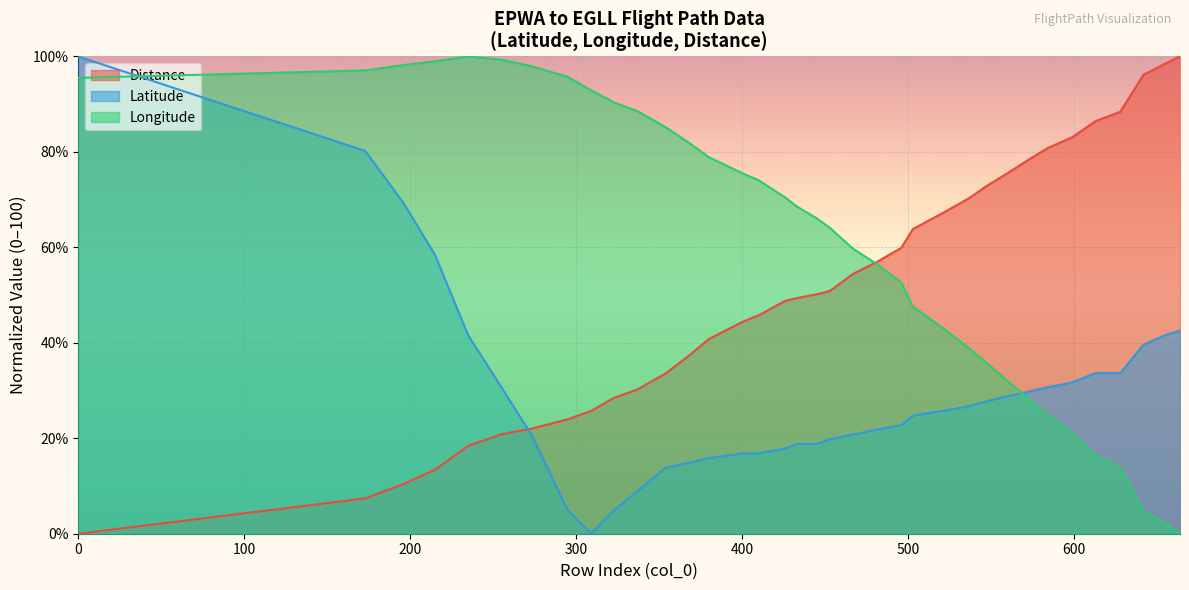

What is the greatest value displayed?

100.0